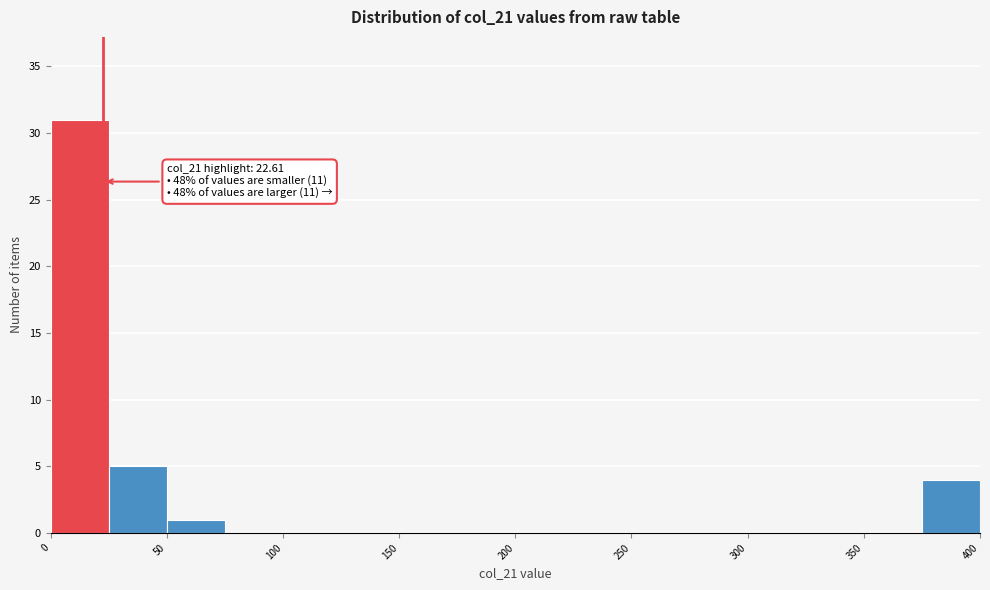

Over which range of the x-axis is the bar tallest?

0 to 25